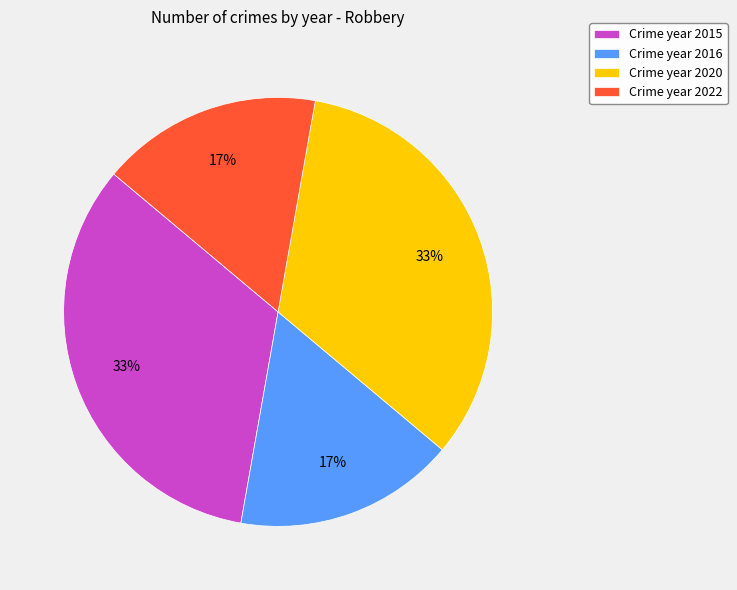

To the nearest percent, what is the average slice percentage?

25%